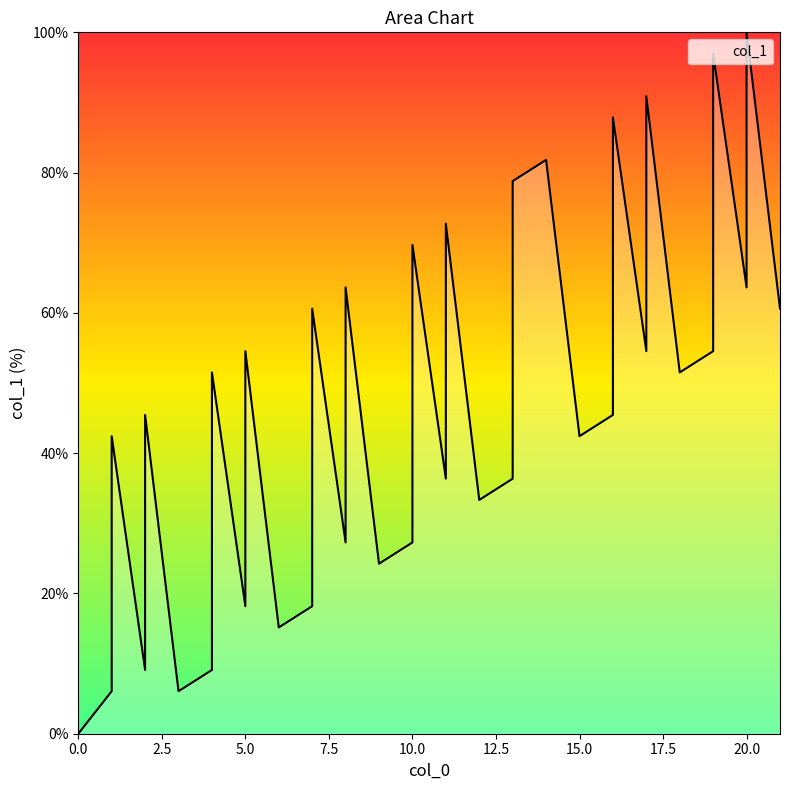

How many interior local peaks (higher than both neighbors) does the data have?

13